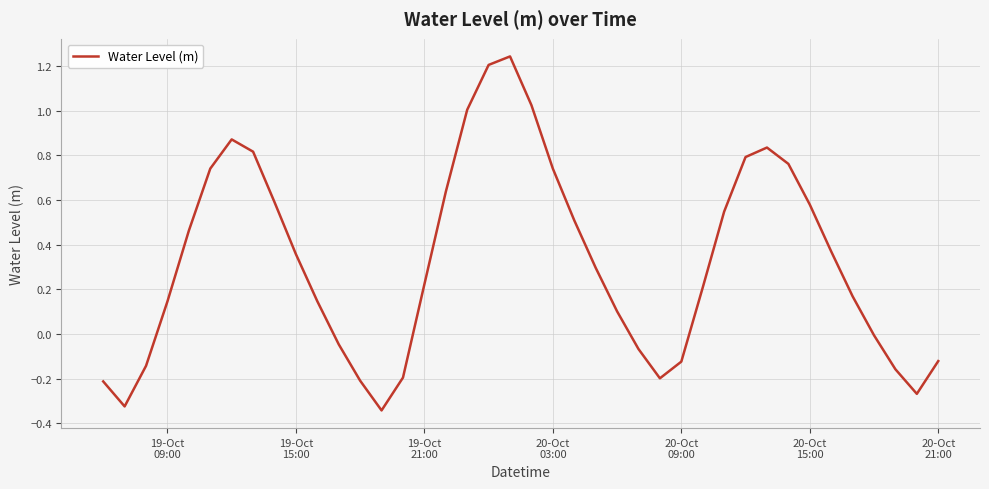

What is the difference between the maximum and minimum values?

1.6